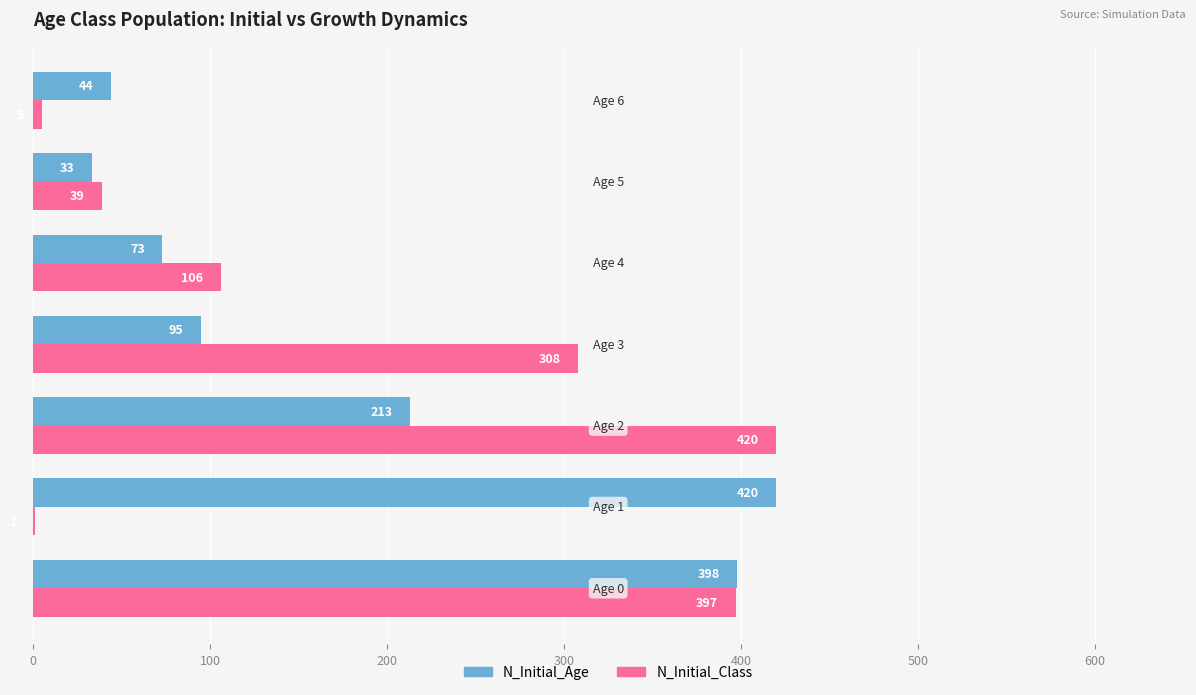

What is the greatest value displayed?

420